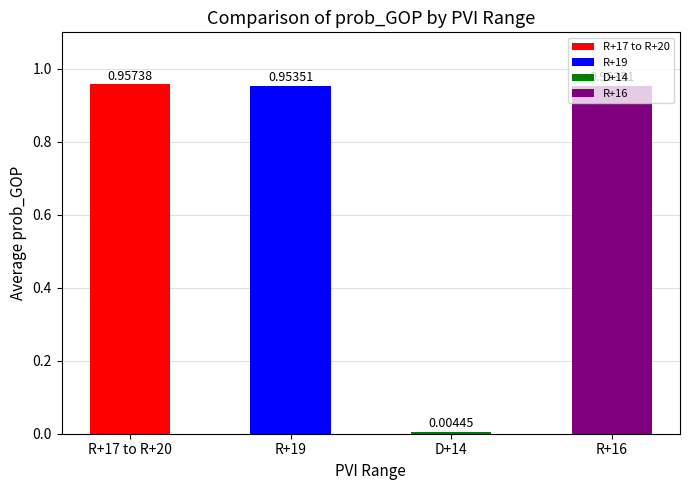

Is it true that the value at R+17 to R+20 is 0.5?

False